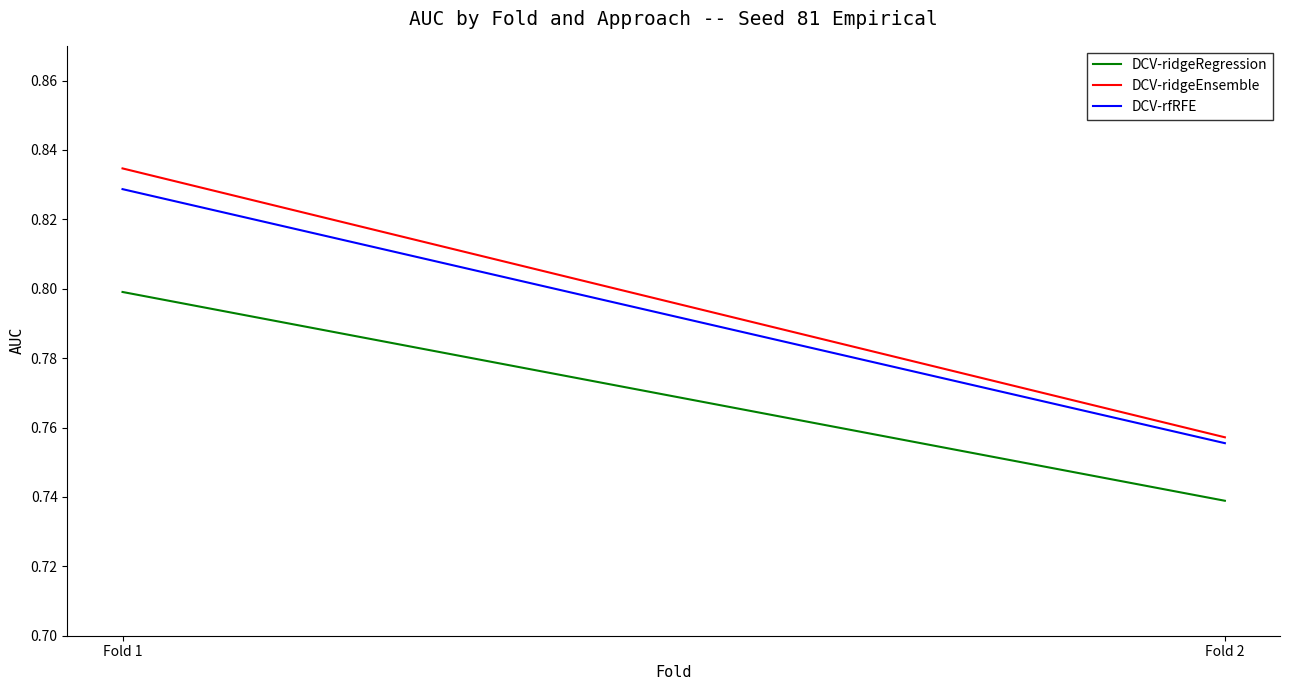

What is the difference between the DCV-ridgeRegression values at Fold 1 and Fold 2?

0.1